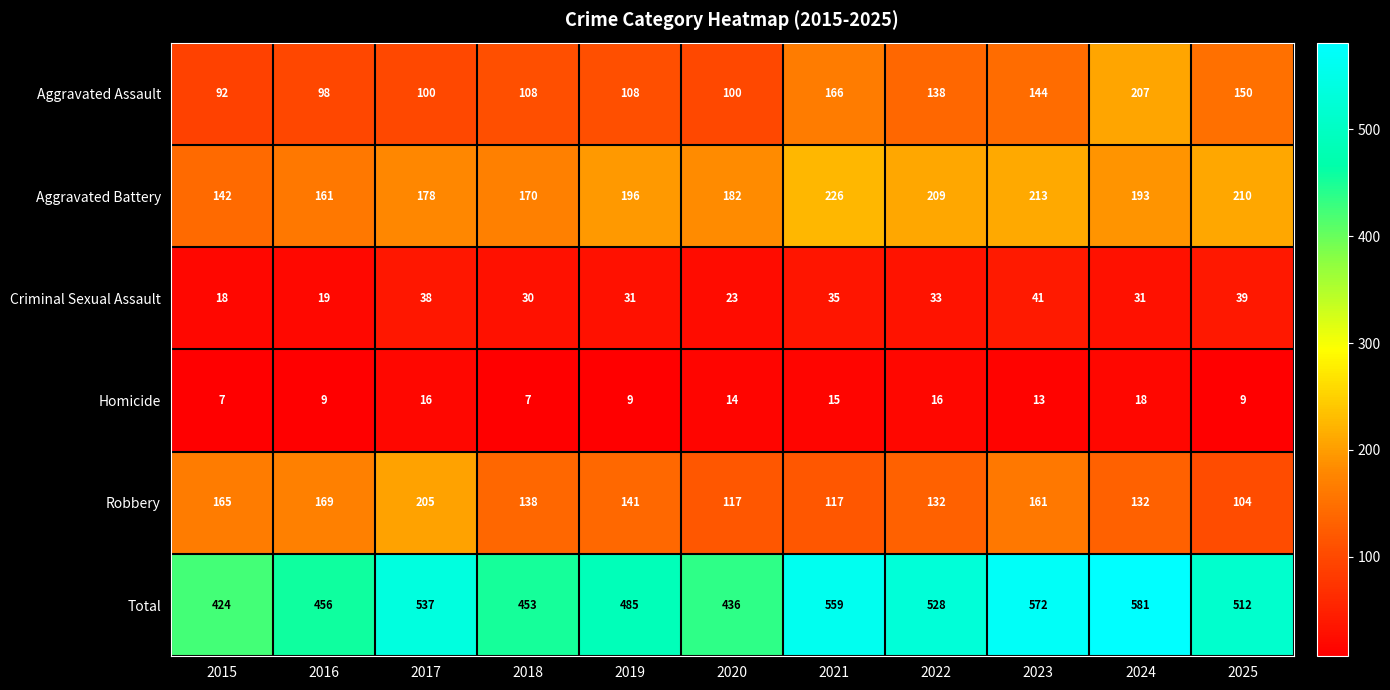

Rank the series at 2020 from lowest to highest value.

Homicide, Criminal Sexual Assault, Aggravated Assault, Robbery, Aggravated Battery, Total